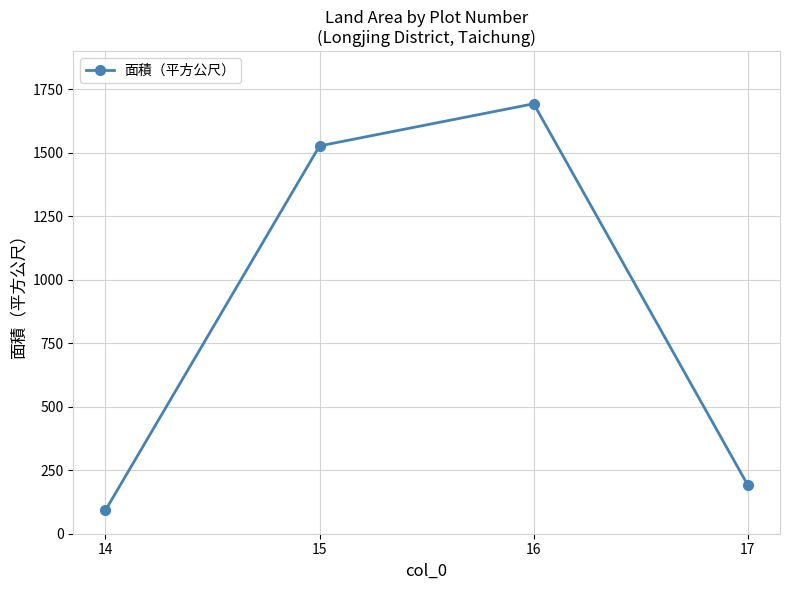

Reading left to right, transcribe all the data shown in this chart.

14=91.8	15=1527.0	16=1693.0	17=191.0